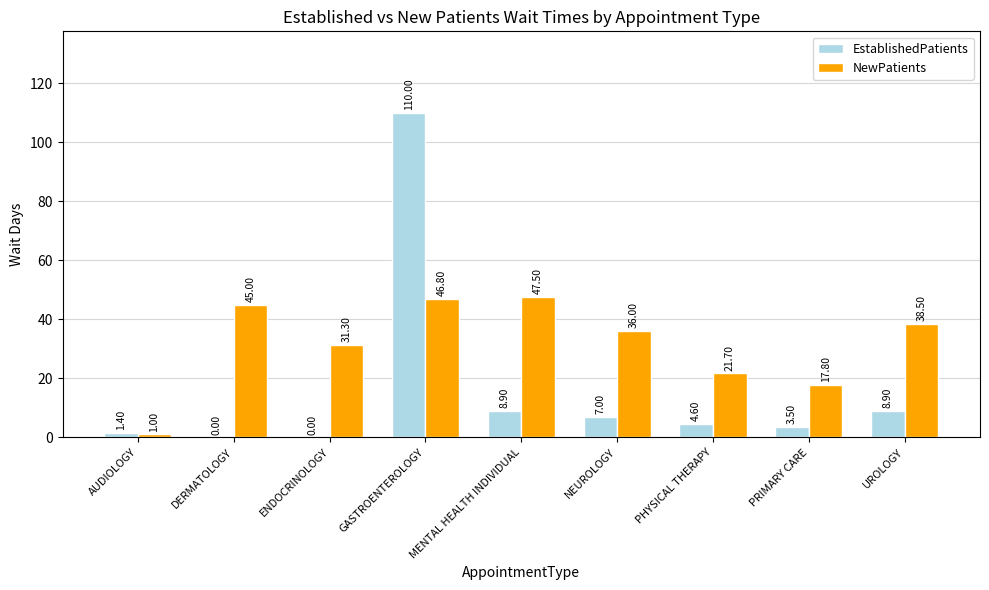

What is the difference between the EstablishedPatients values at PRIMARY CARE and PHYSICAL THERAPY?

1.1